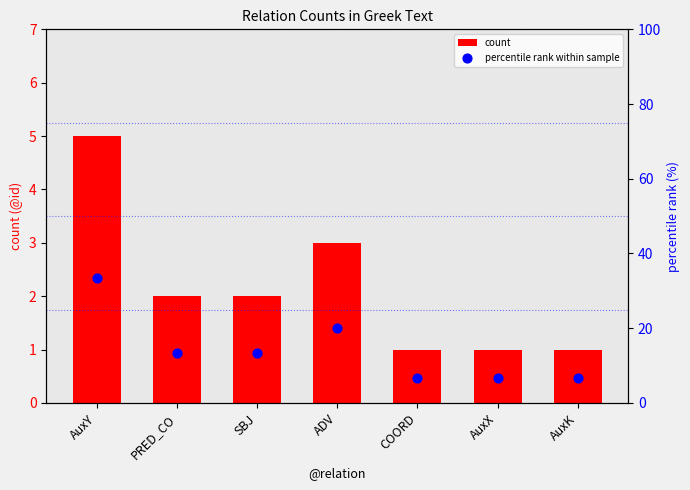

Which series has the widest spread of Y values?

percentile rank within sample